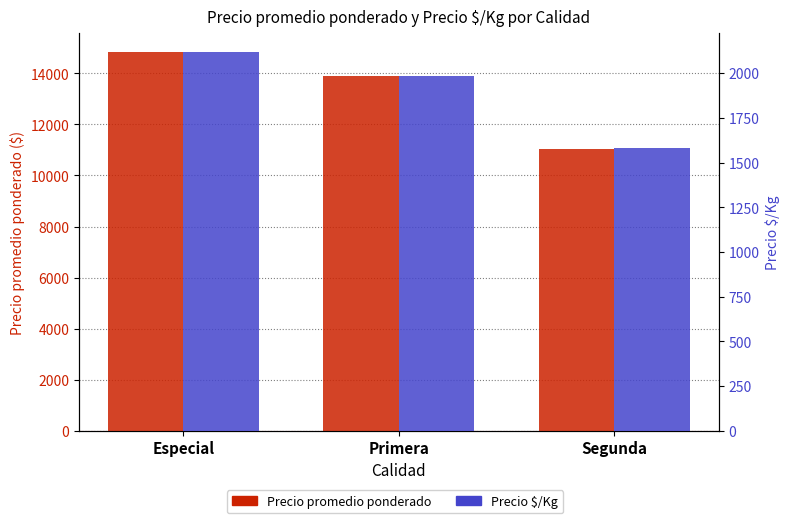

At Primera, list the series in order from smallest to largest.

Precio $/Kg, Precio promedio ponderado